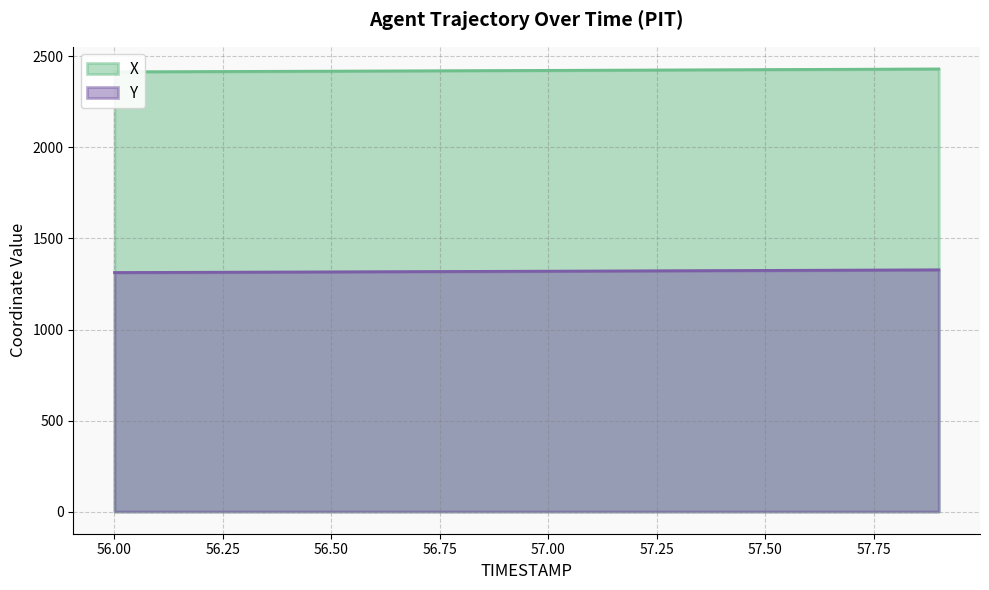

What is the label of the 19th point from the left?

57.8